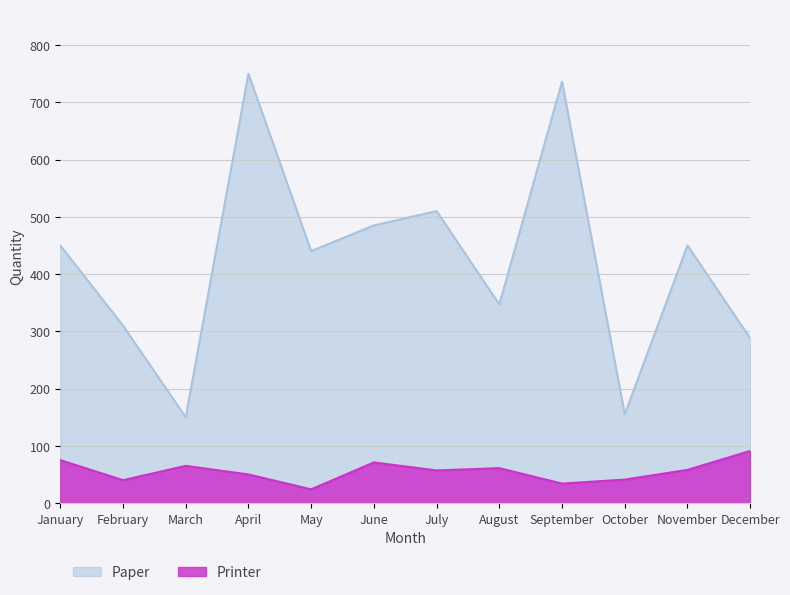

At which label is Printer closest to 57?

July